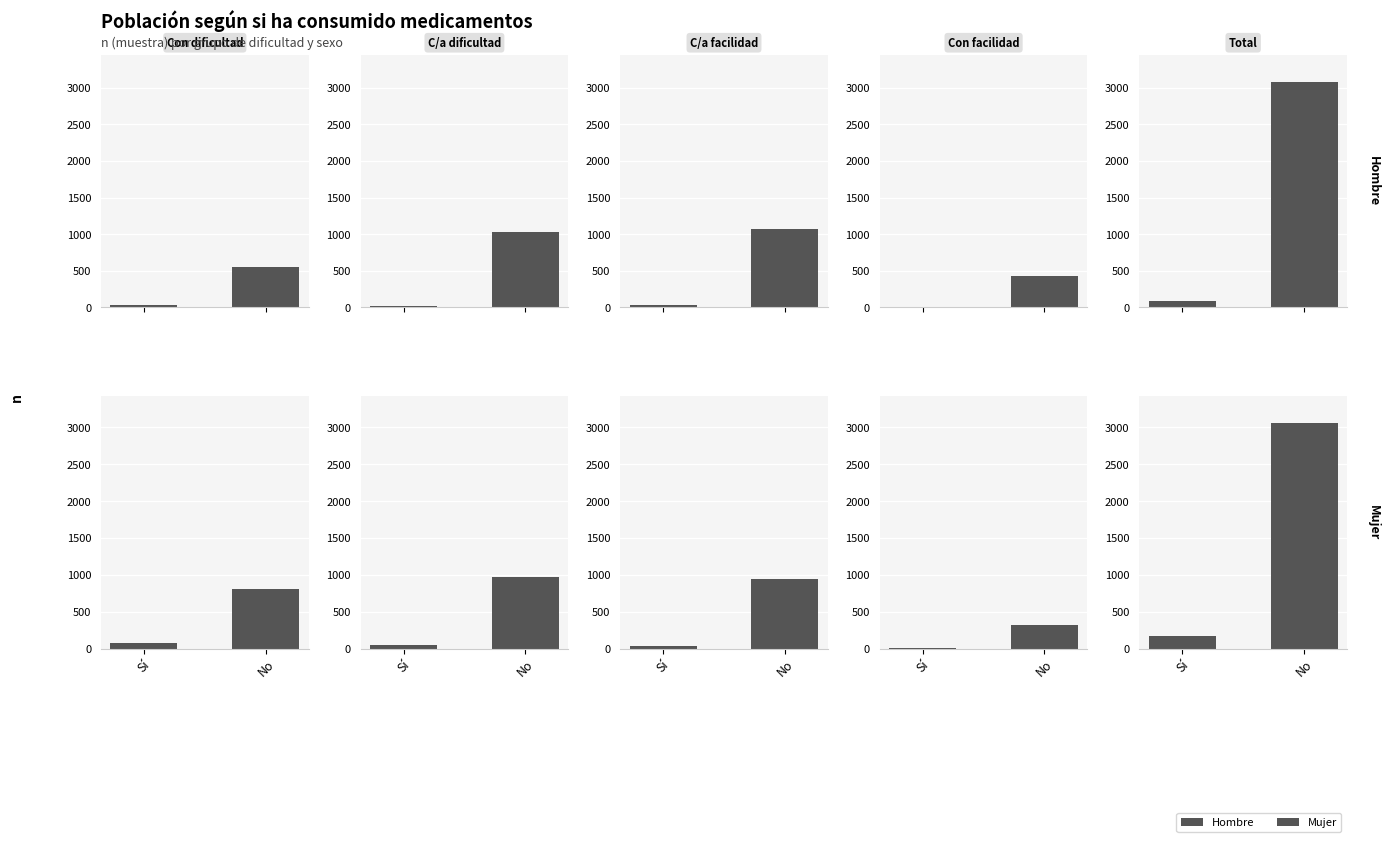

What position from the right is No?

1